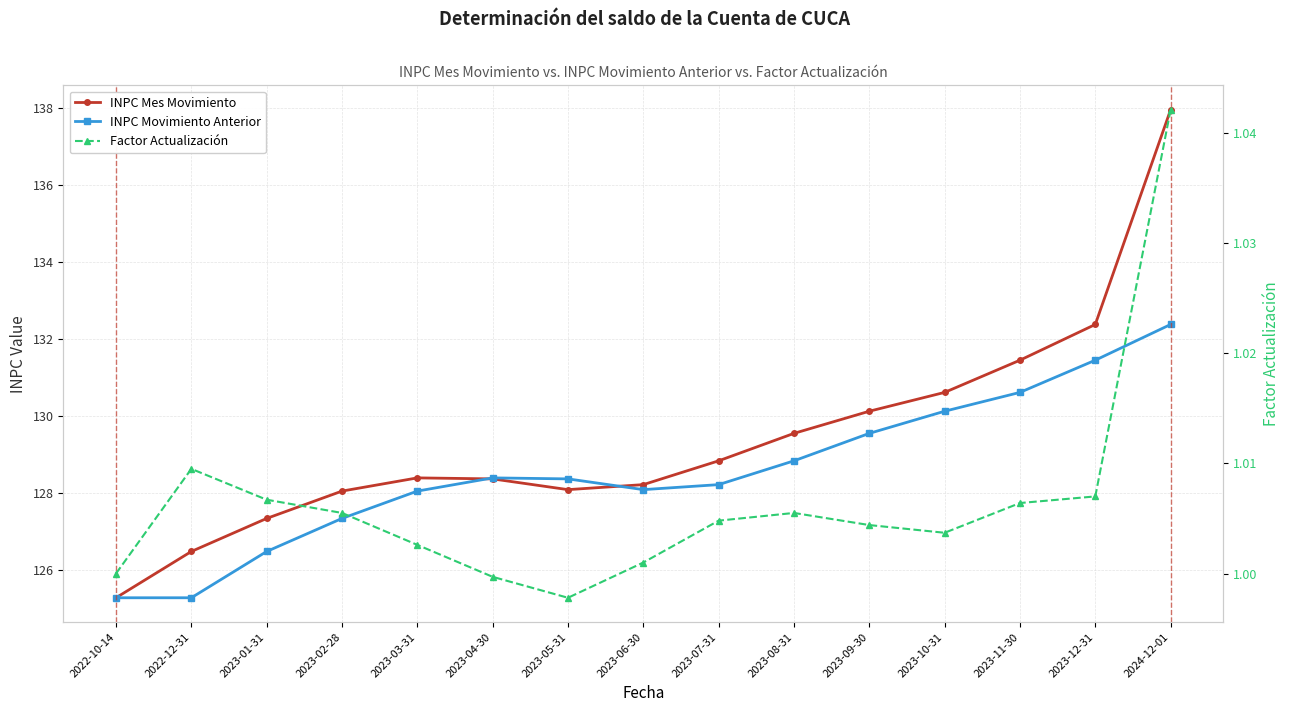

Rank the categories by Factor Actualización value from lowest to highest.

2023-05-31, 2023-04-30, 2022-10-14, 2023-06-30, 2023-03-31, 2023-10-31, 2023-09-30, 2023-07-31, 2023-02-28, 2023-08-31, 2023-11-30, 2023-01-31, 2023-12-31, 2022-12-31, 2024-12-01